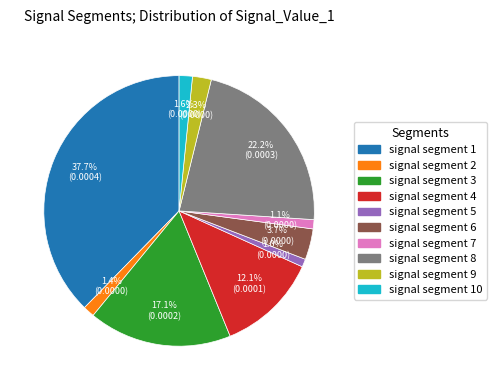

Is there any slice that represents more than half of the pie?

No